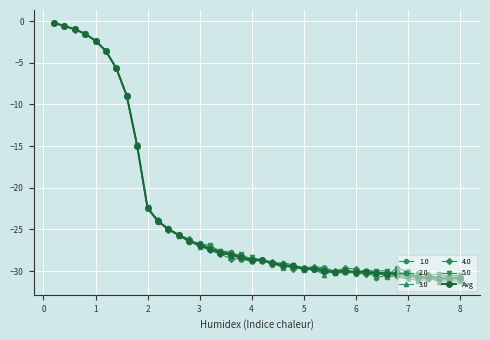

What is the lowest value of the 3.0 series?

-31.3